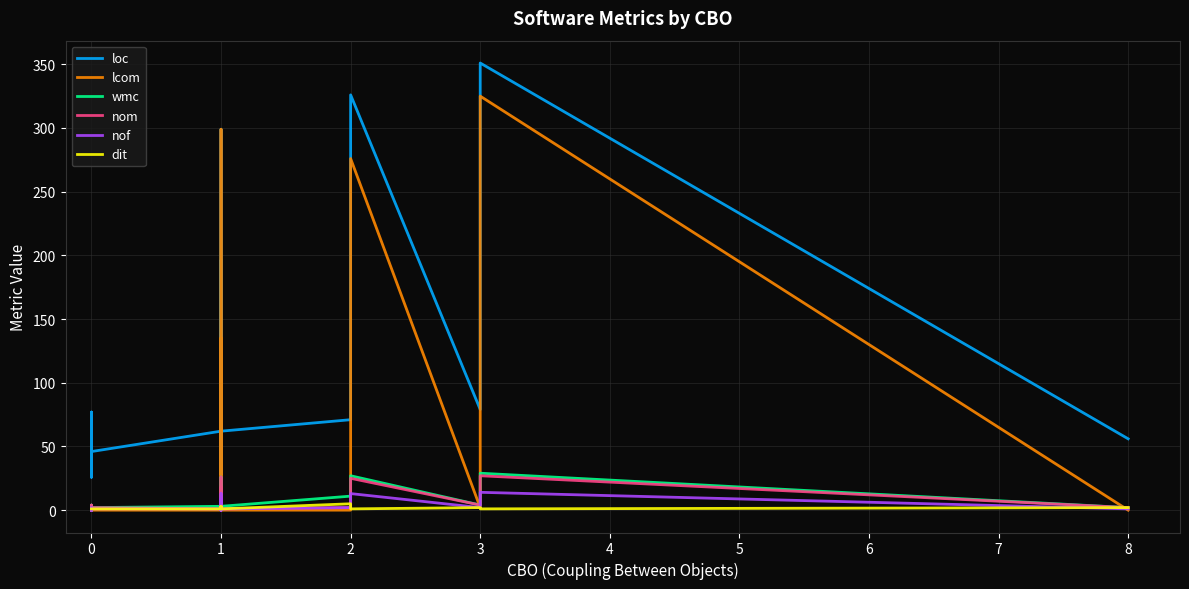

In wmc, how many points are lower than both neighbors (excluding endpoints)?

8